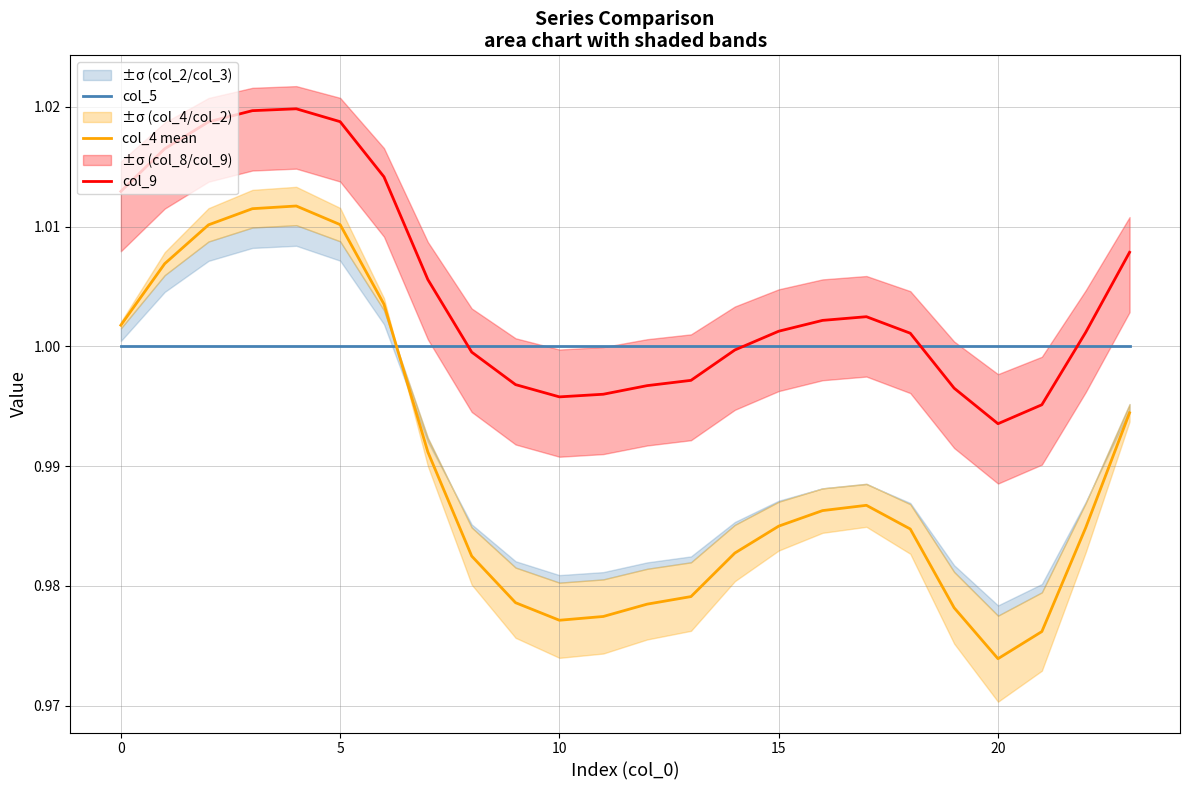

What are all the series names shown in the legend?

col_5, col_4 mean, col_9